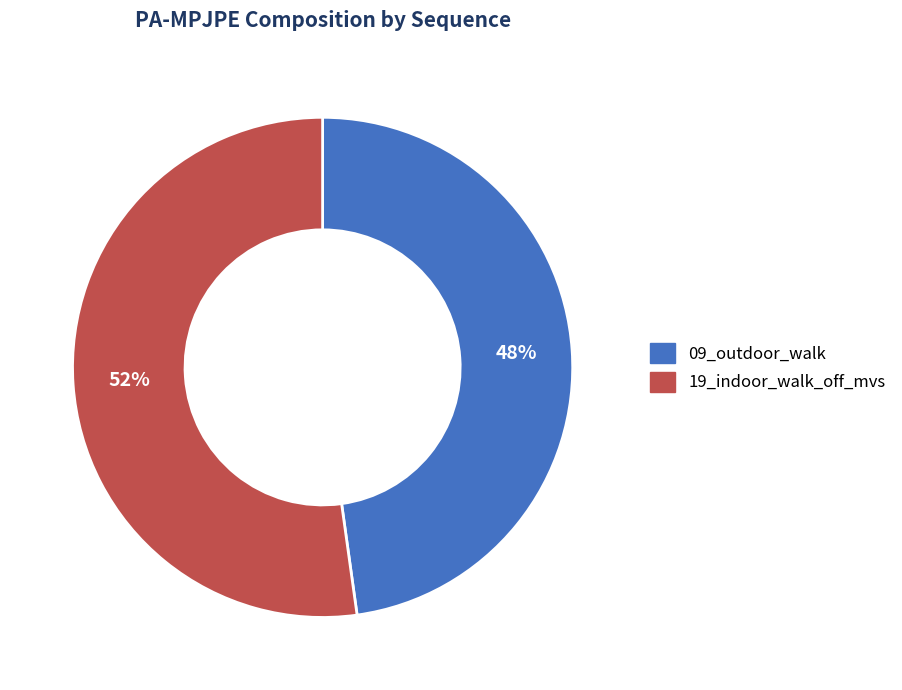

To the nearest percent, what is the combined percentage of 09_outdoor_walk and 19_indoor_walk_off_mvs?

100%